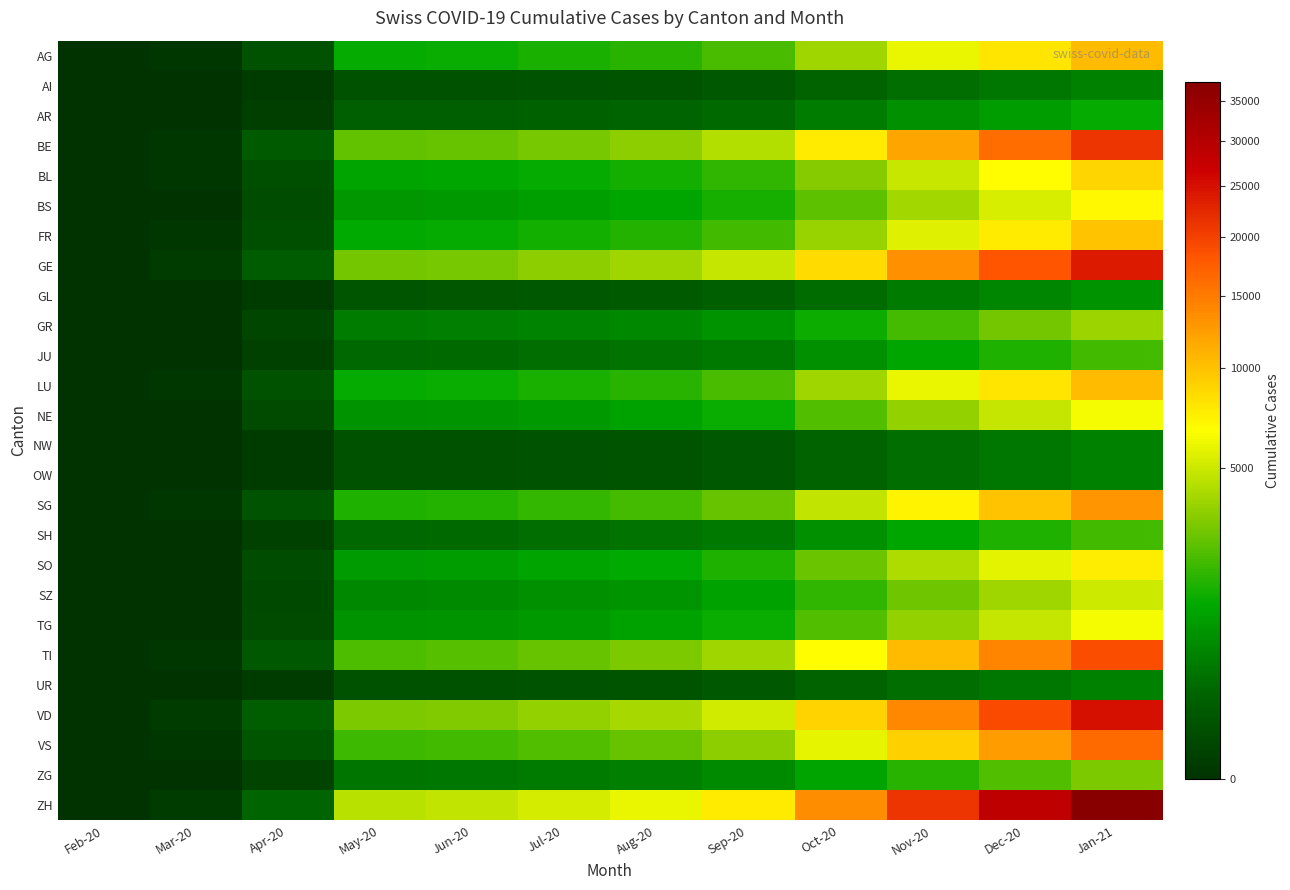

At which category does the chart reach its minimum across all series?

Feb-20